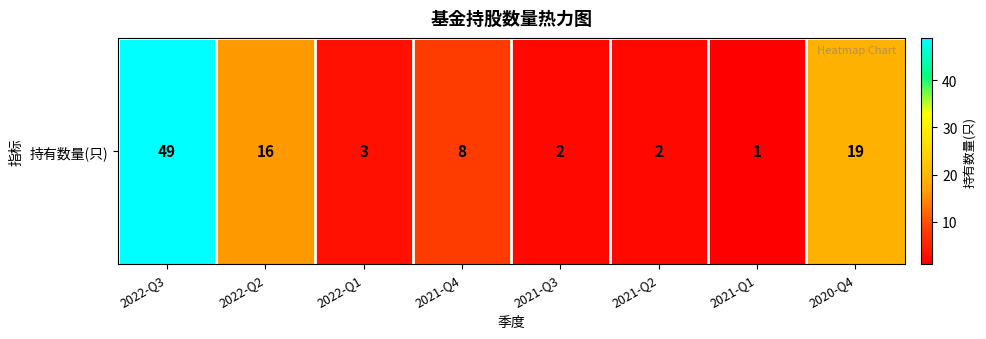

Reading left to right, extract all data points from this chart.

49	16	3	8	2	2	1	19